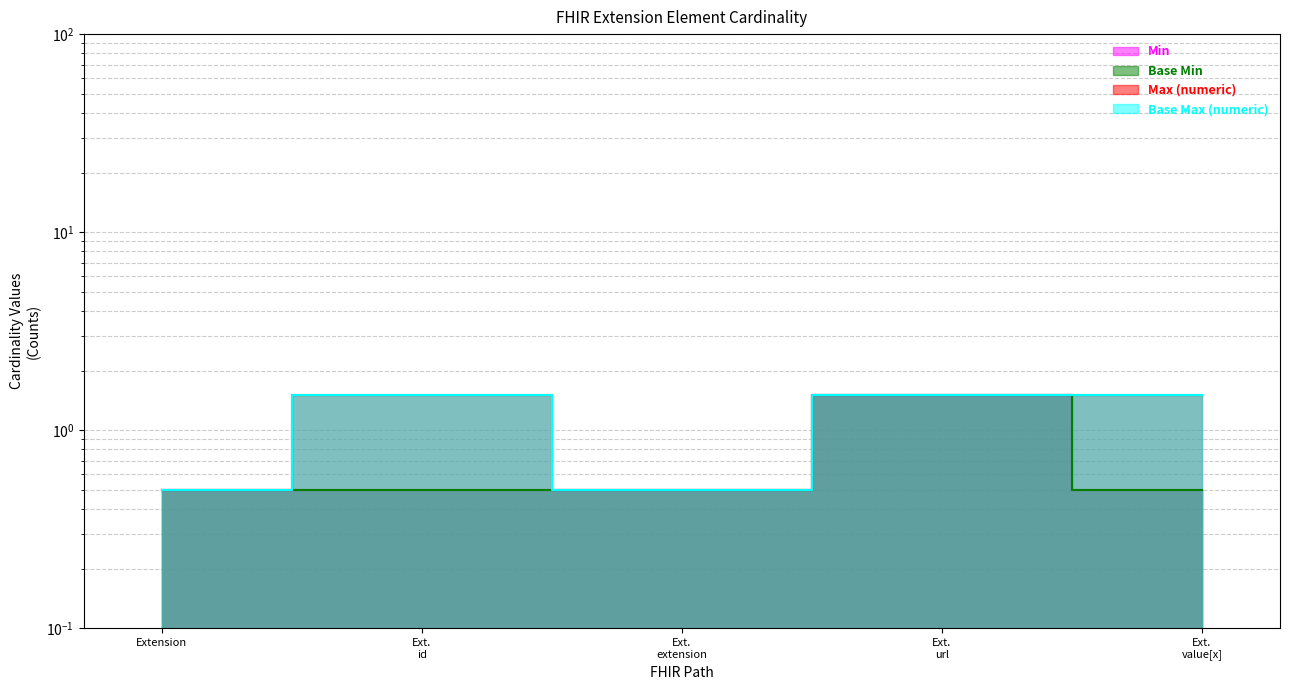

Does the chart have visible grid lines?

Yes